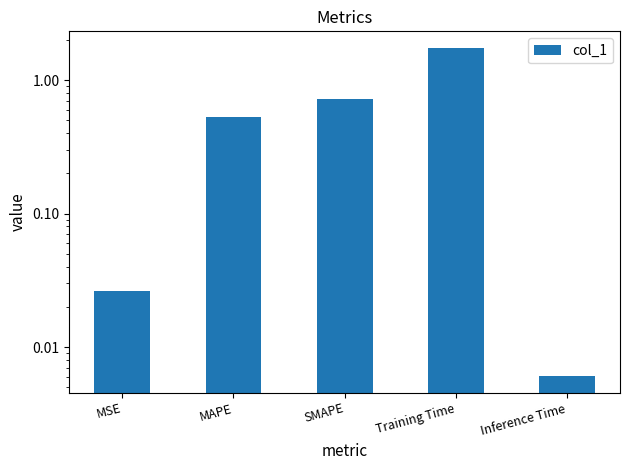

What is the maximum value shown in the chart?

1.7